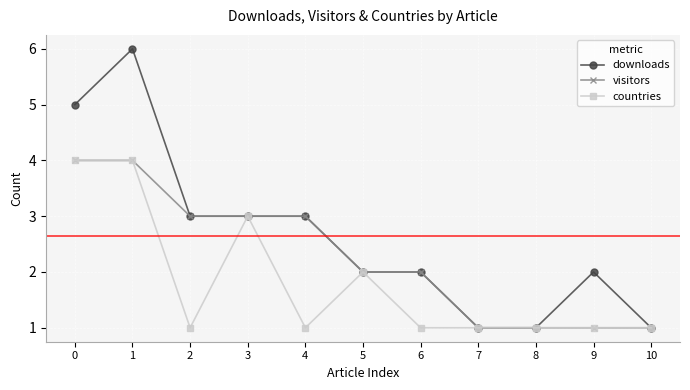

How many distinct data groups are displayed?

3